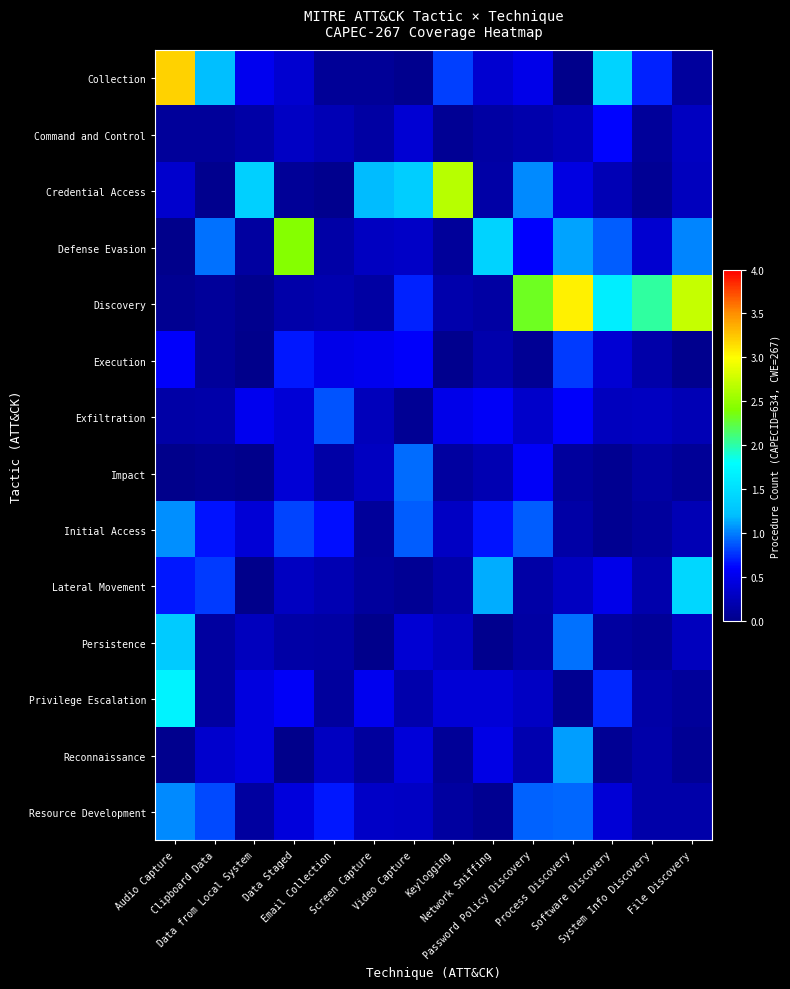

Reading left to right, extract all data points from this chart.

Collection: Audio Capture=3.2	Clipboard Data=1.2	Data from Local System=0.5	Data Staged=0.4	Email Collection=0.1	Screen Capture=0.1	Video Capture=0.0	Keylogging=0.8	Network Sniffing=0.4	Password Policy Discovery=0.5	Process Discovery=0.0	Software Discovery=1.4	System Info Discovery=0.7	File Discovery=0.1
Command and Control: Audio Capture=0.1	Clipboard Data=0.1	Data from Local System=0.1	Data Staged=0.3	Email Collection=0.2	Screen Capture=0.1	Video Capture=0.4	Keylogging=0.1	Network Sniffing=0.1	Password Policy Discovery=0.2	Process Discovery=0.2	Software Discovery=0.6	System Info Discovery=0.1	File Discovery=0.3
Credential Access: Audio Capture=0.4	Clipboard Data=0.0	Data from Local System=1.4	Data Staged=0.1	Email Collection=0.0	Screen Capture=1.2	Video Capture=1.3	Keylogging=2.7	Network Sniffing=0.1	Password Policy Discovery=1.0	Process Discovery=0.5	Software Discovery=0.2	System Info Discovery=0.1	File Discovery=0.3
Defense Evasion: Audio Capture=0.0	Clipboard Data=1.0	Data from Local System=0.1	Data Staged=2.4	Email Collection=0.1	Screen Capture=0.3	Video Capture=0.3	Keylogging=0.1	Network Sniffing=1.4	Password Policy Discovery=0.6	Process Discovery=1.1	Software Discovery=0.9	System Info Discovery=0.4	File Discovery=1.0
Discovery: Audio Capture=0.0	Clipboard Data=0.1	Data from Local System=0.0	Data Staged=0.2	Email Collection=0.2	Screen Capture=0.1	Video Capture=0.7	Keylogging=0.2	Network Sniffing=0.1	Password Policy Discovery=2.3	Process Discovery=3.1	Software Discovery=1.6	System Info Discovery=2.0	File Discovery=2.7
Execution: Audio Capture=0.6	Clipboard Data=0.1	Data from Local System=0.0	Data Staged=0.7	Email Collection=0.5	Screen Capture=0.5	Video Capture=0.6	Keylogging=0.0	Network Sniffing=0.2	Password Policy Discovery=0.0	Process Discovery=0.8	Software Discovery=0.4	System Info Discovery=0.2	File Discovery=0.0
Exfiltration: Audio Capture=0.1	Clipboard Data=0.2	Data from Local System=0.5	Data Staged=0.4	Email Collection=0.9	Screen Capture=0.3	Video Capture=0.1	Keylogging=0.5	Network Sniffing=0.6	Password Policy Discovery=0.3	Process Discovery=0.6	Software Discovery=0.3	System Info Discovery=0.3	File Discovery=0.2
Impact: Audio Capture=0.0	Clipboard Data=0.0	Data from Local System=0.0	Data Staged=0.4	Email Collection=0.2	Screen Capture=0.3	Video Capture=1.0	Keylogging=0.1	Network Sniffing=0.2	Password Policy Discovery=0.6	Process Discovery=0.1	Software Discovery=0.0	System Info Discovery=0.1	File Discovery=0.1
Initial Access: Audio Capture=1.1	Clipboard Data=0.7	Data from Local System=0.4	Data Staged=0.8	Email Collection=0.7	Screen Capture=0.1	Video Capture=0.9	Keylogging=0.3	Network Sniffing=0.7	Password Policy Discovery=0.9	Process Discovery=0.2	Software Discovery=0.0	System Info Discovery=0.1	File Discovery=0.2
Lateral Movement: Audio Capture=0.7	Clipboard Data=0.8	Data from Local System=0.0	Data Staged=0.3	Email Collection=0.2	Screen Capture=0.1	Video Capture=0.1	Keylogging=0.2	Network Sniffing=1.1	Password Policy Discovery=0.2	Process Discovery=0.3	Software Discovery=0.5	System Info Discovery=0.2	File Discovery=1.4
Persistence: Audio Capture=1.3	Clipboard Data=0.1	Data from Local System=0.3	Data Staged=0.1	Email Collection=0.1	Screen Capture=0.0	Video Capture=0.4	Keylogging=0.3	Network Sniffing=0.0	Password Policy Discovery=0.1	Process Discovery=1.0	Software Discovery=0.1	System Info Discovery=0.1	File Discovery=0.3
Privilege Escalation: Audio Capture=1.7	Clipboard Data=0.1	Data from Local System=0.4	Data Staged=0.6	Email Collection=0.1	Screen Capture=0.5	Video Capture=0.2	Keylogging=0.4	Network Sniffing=0.4	Password Policy Discovery=0.3	Process Discovery=0.0	Software Discovery=0.7	System Info Discovery=0.2	File Discovery=0.1
Reconnaissance: Audio Capture=0.0	Clipboard Data=0.4	Data from Local System=0.5	Data Staged=0.0	Email Collection=0.3	Screen Capture=0.1	Video Capture=0.4	Keylogging=0.1	Network Sniffing=0.5	Password Policy Discovery=0.2	Process Discovery=1.1	Software Discovery=0.1	System Info Discovery=0.2	File Discovery=0.0
Resource Development: Audio Capture=1.0	Clipboard Data=0.8	Data from Local System=0.1	Data Staged=0.4	Email Collection=0.7	Screen Capture=0.3	Video Capture=0.3	Keylogging=0.1	Network Sniffing=0.0	Password Policy Discovery=0.9	Process Discovery=0.9	Software Discovery=0.4	System Info Discovery=0.2	File Discovery=0.2